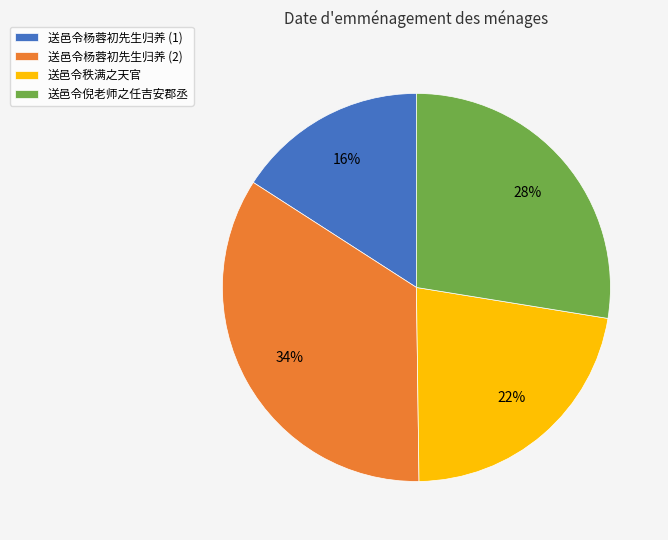

True or false: 送邑令倪老师之任吉安郡丞 accounts for 28% of the total.

True